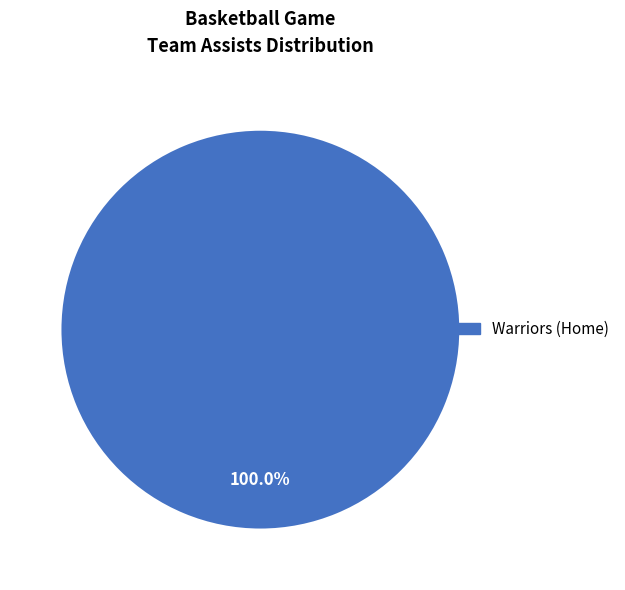

Is there any slice that represents more than half of the pie?

Yes